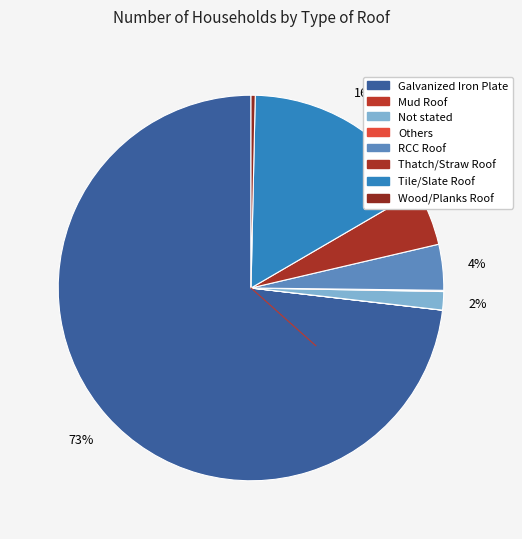

Count the number of slices in the pie.

8